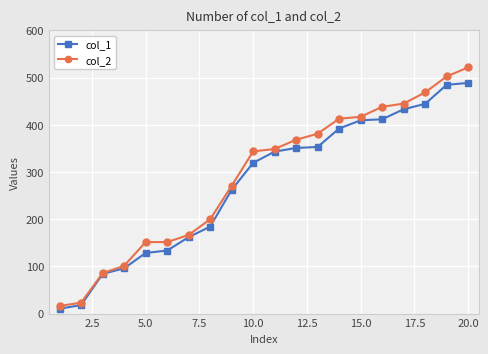

Which series has the widest spread of values?

col_2